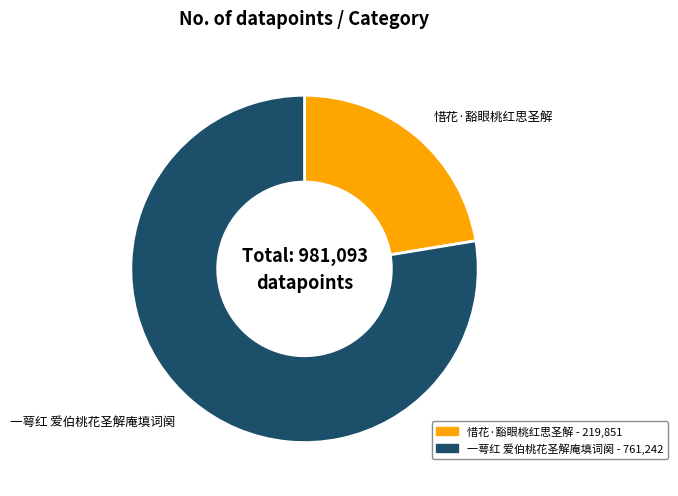

Is there any slice that represents more than half of the pie?

Yes